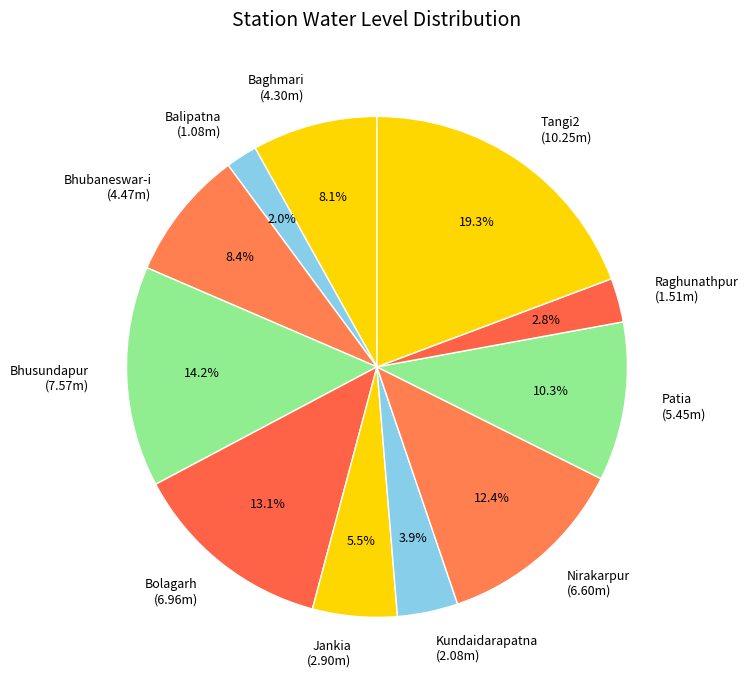

Which has a higher value, Jankia or Bolagarh?

Bolagarh